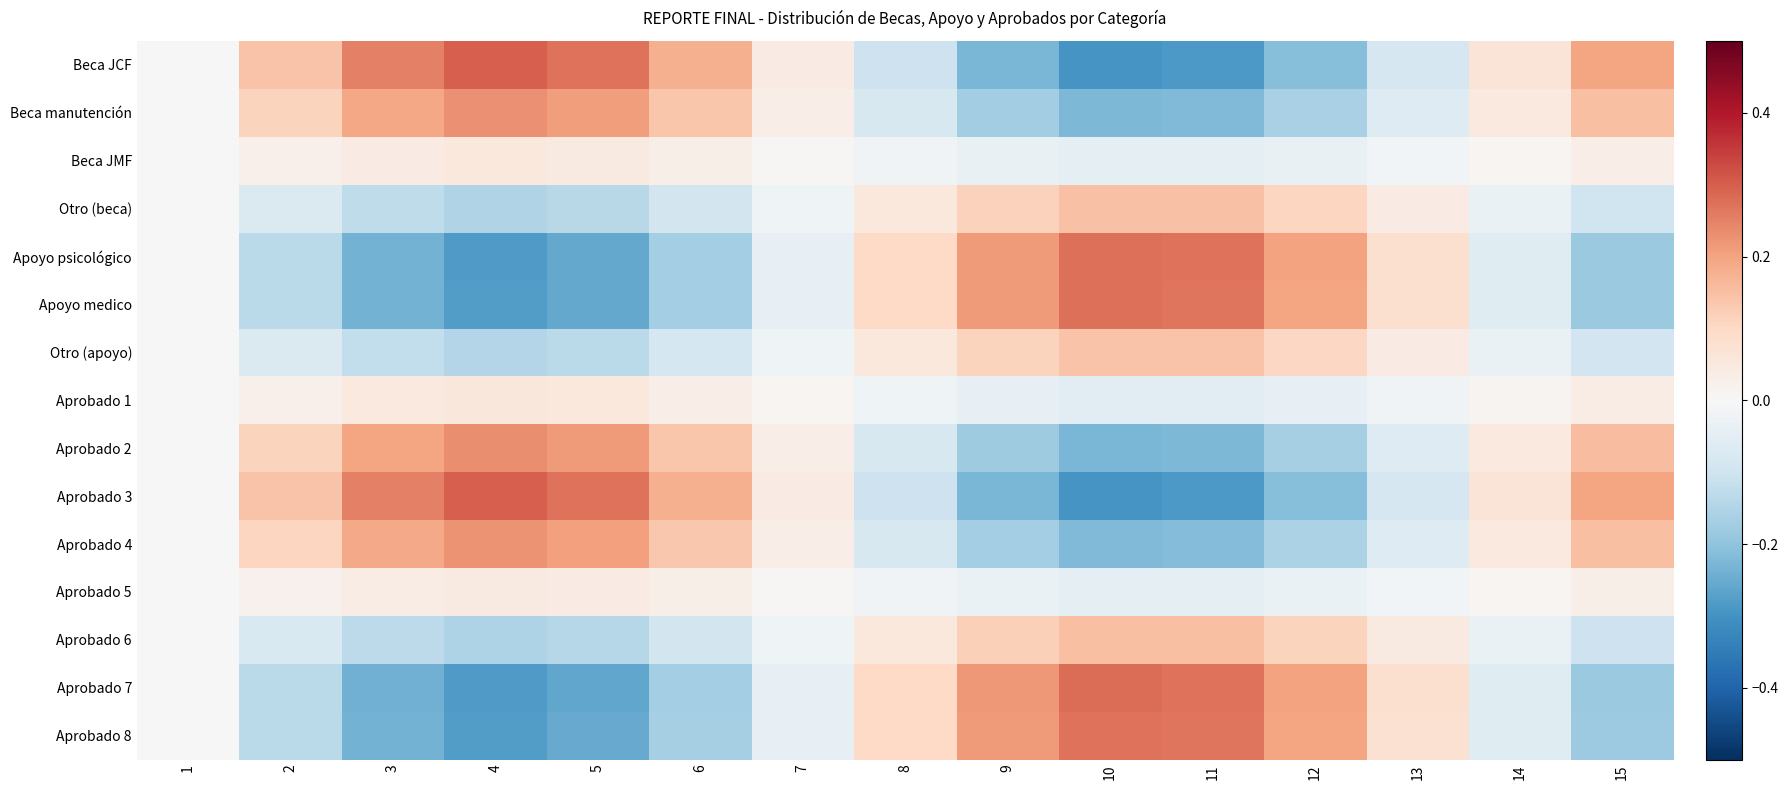

What is the minimum value shown in the chart?

-0.3